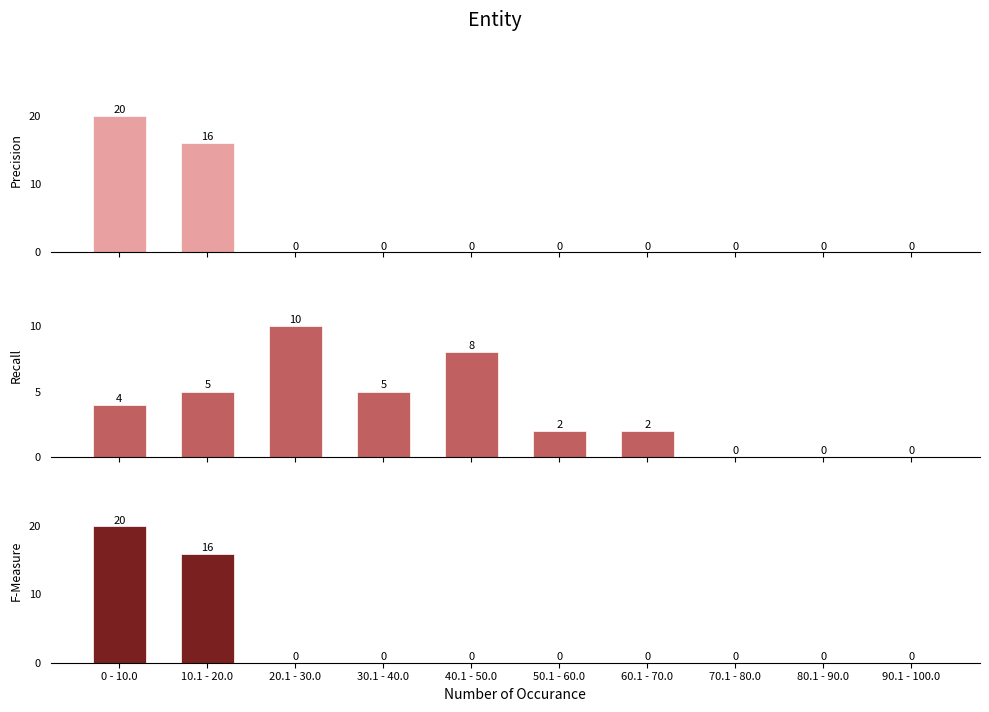

What is the difference between the second highest and second lowest values in the F-Measure series?

16